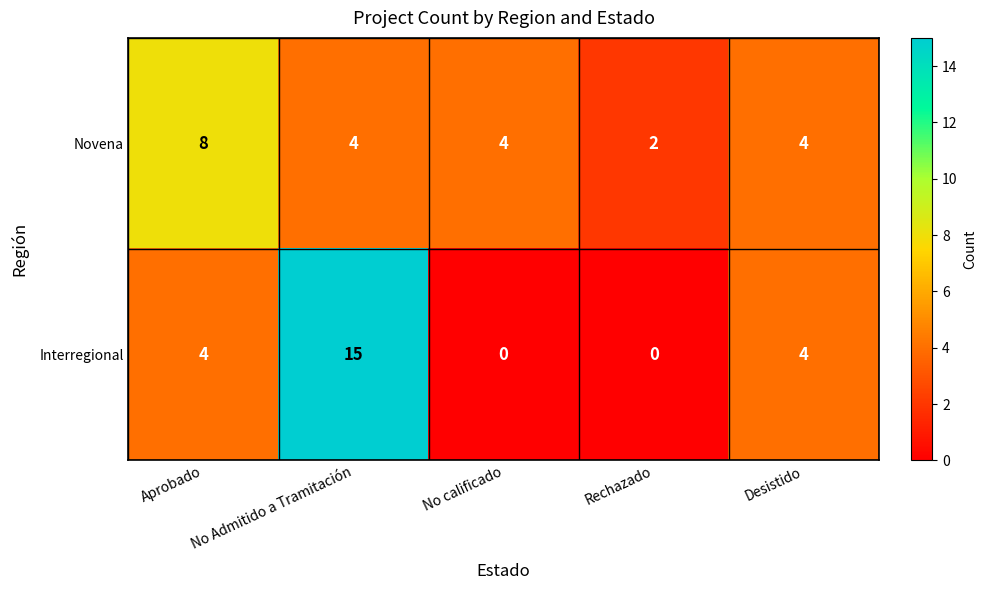

What is the total value across all series at Rechazado?

2